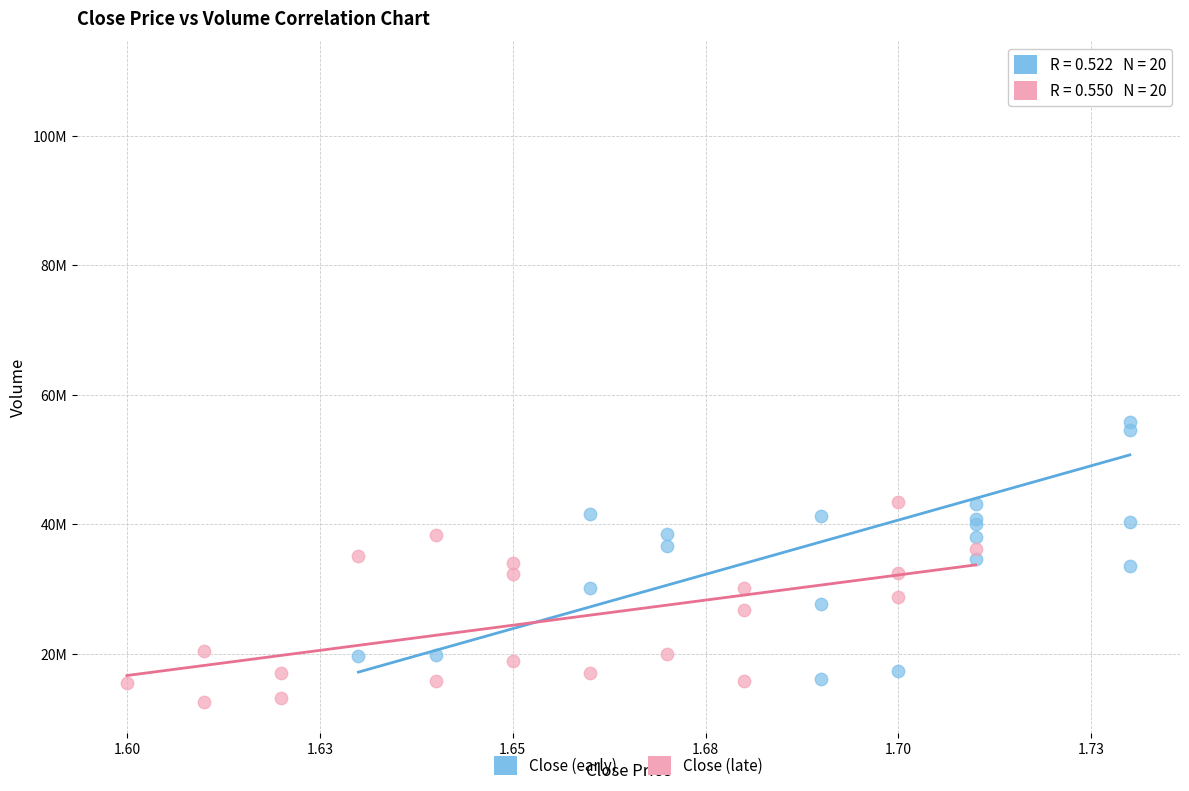

Which series has the largest Y range (max minus min)?

Close (early)